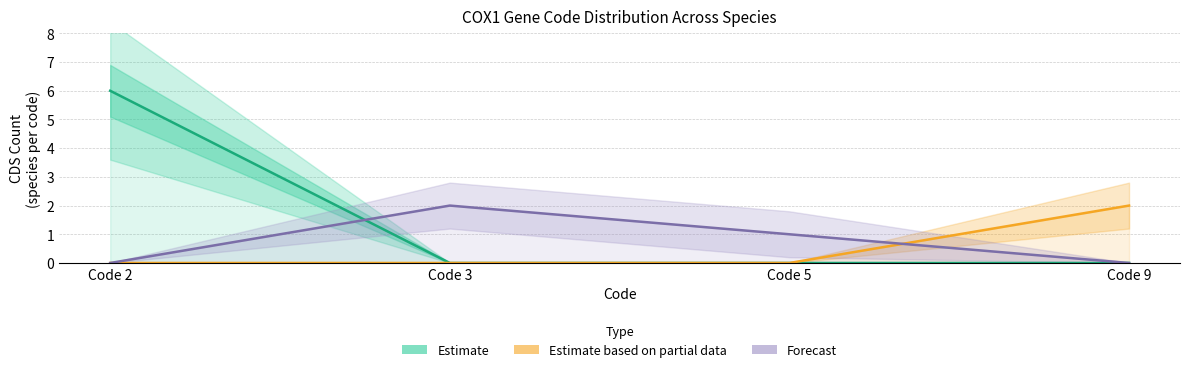

Between Code 5 and Code 3, which is larger?

Code 5